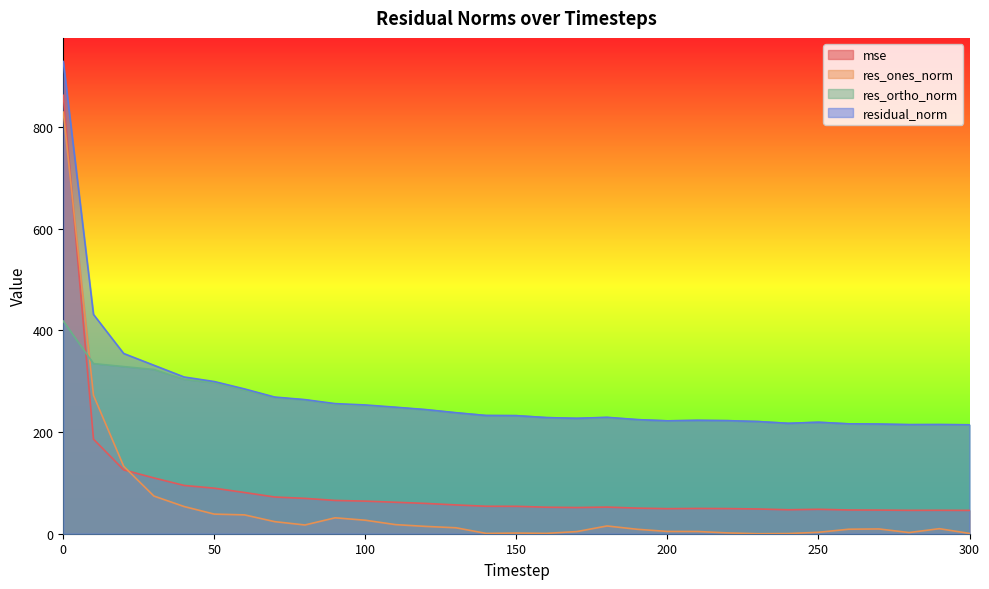

True or false: mse has more than 1 interior local peaks.

True